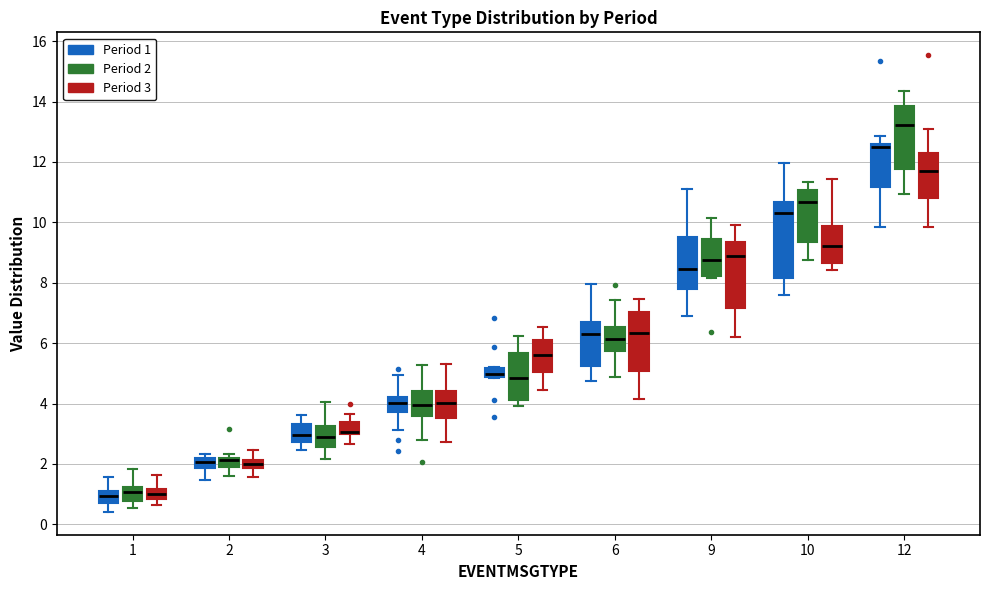

Where does the lower whisker of the box for 4 (Period 2) end on the y-axis? The values are not printed on the chart, so give them approximately, as read against the axis.

2.8